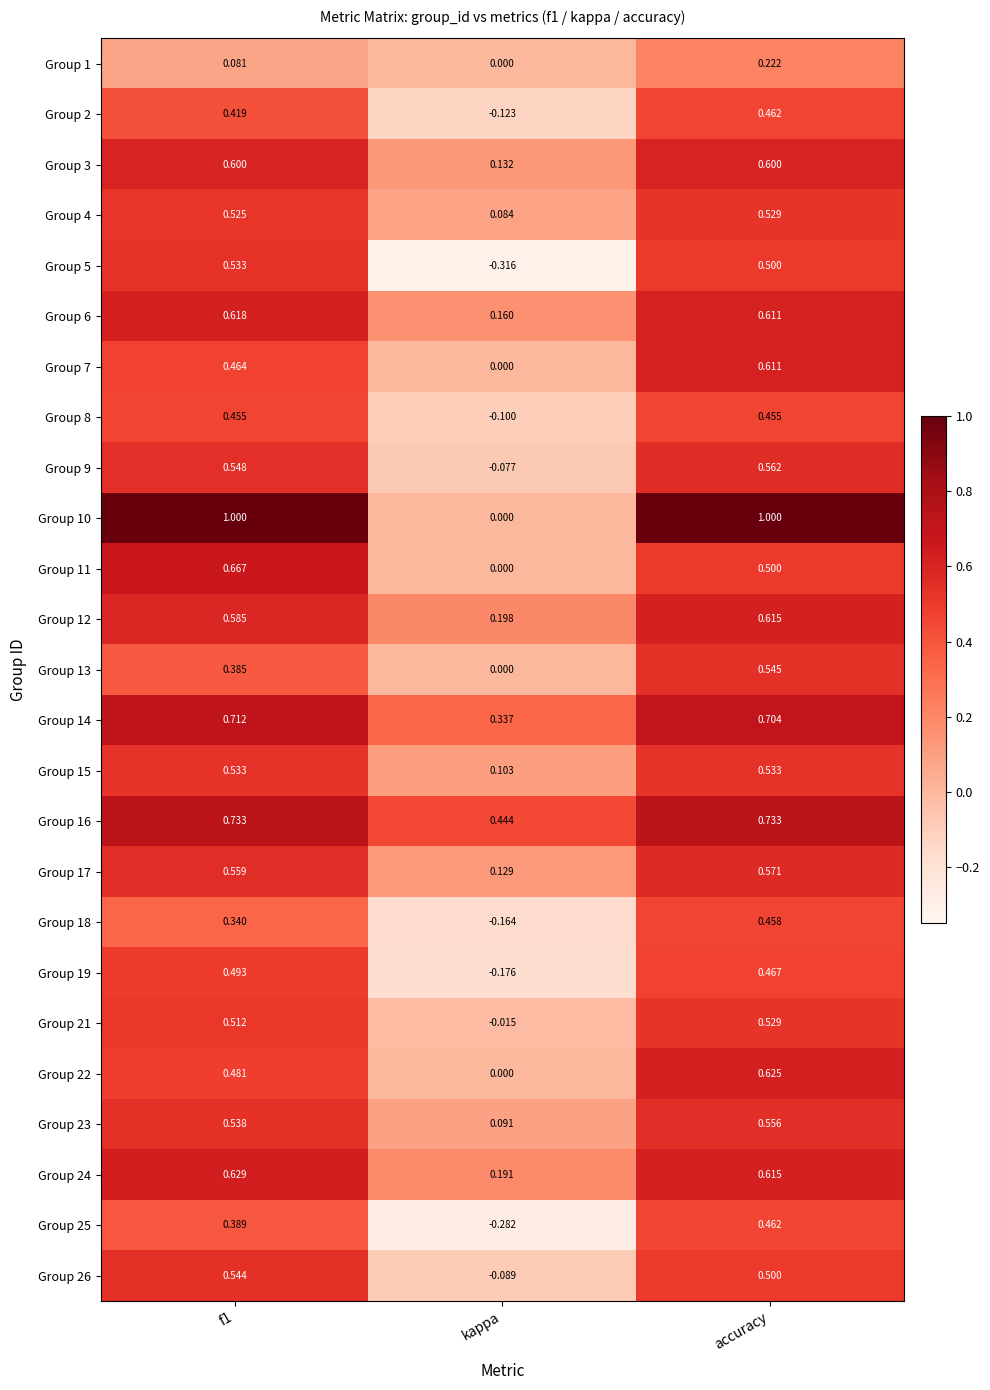

At which label is Group 9 closest to 0?

kappa